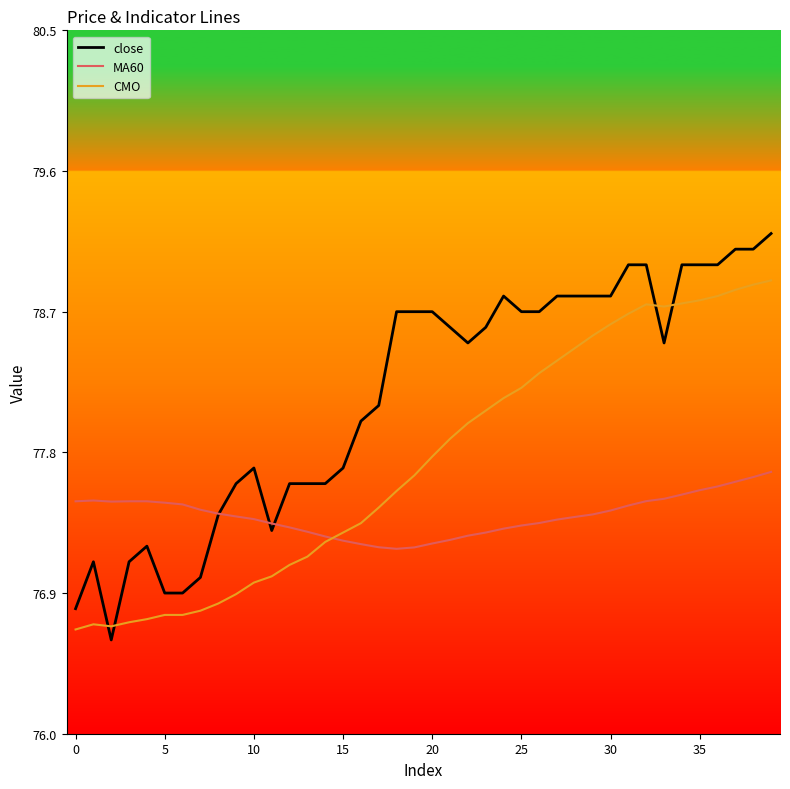

Does the chart have visible grid lines?

No